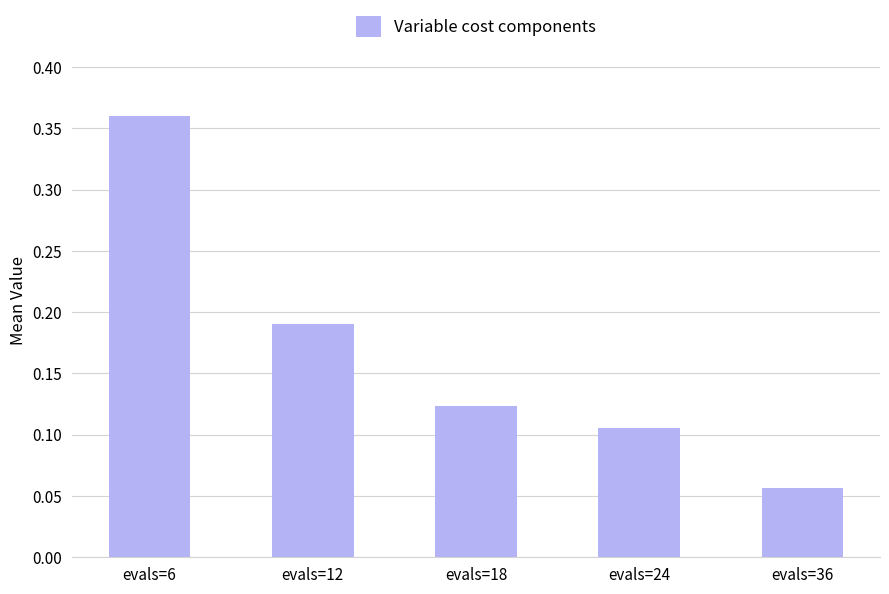

How many distinct data groups are displayed?

1